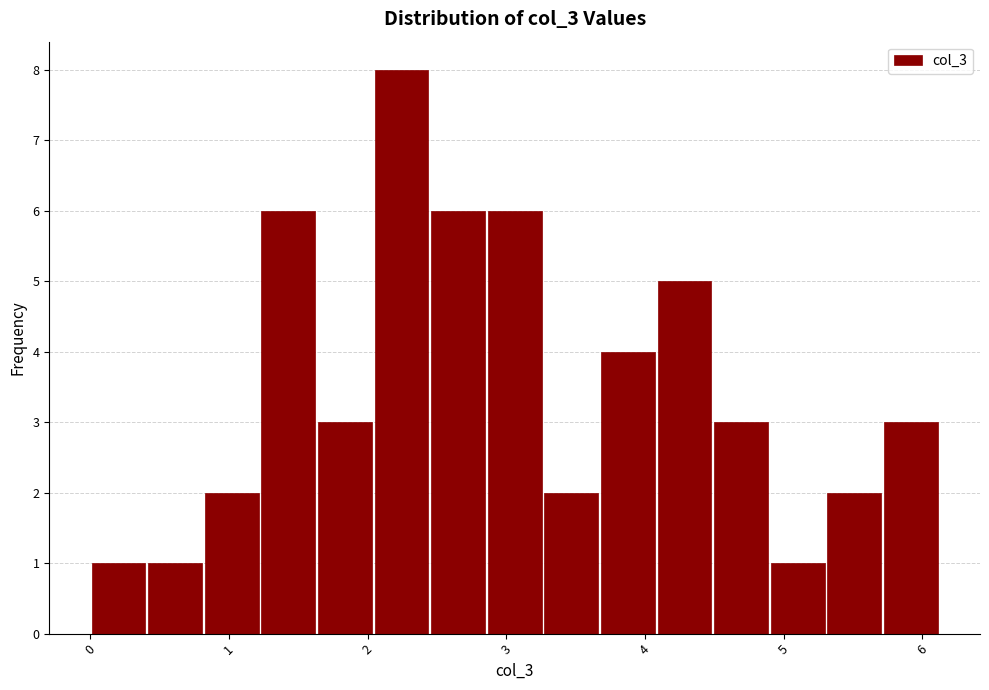

Over which range of the x-axis is the bar tallest?

2.0 to 2.4